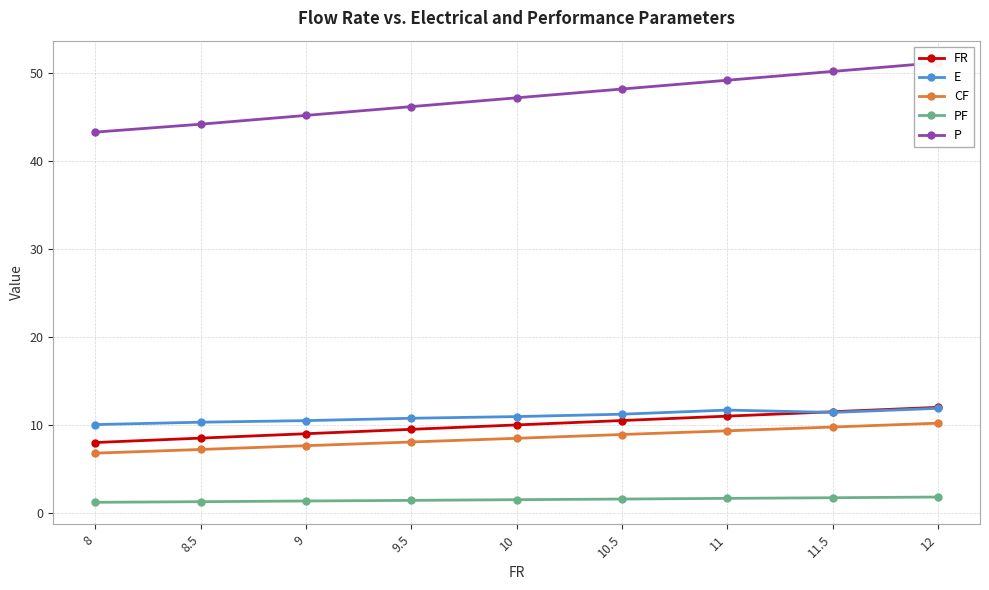

What is the total value across all series at 9?

73.7